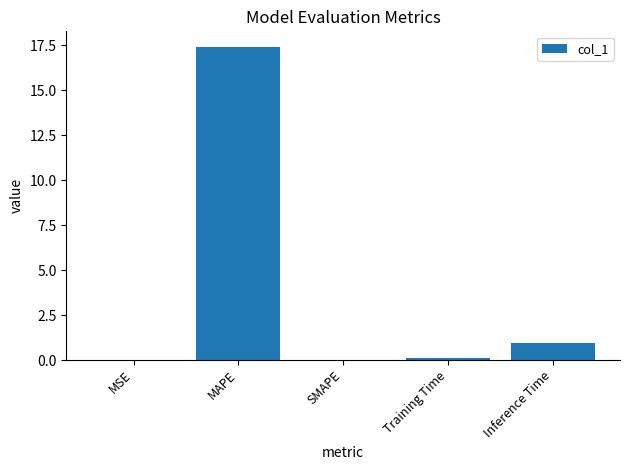

Count the number of categories in the chart.

5